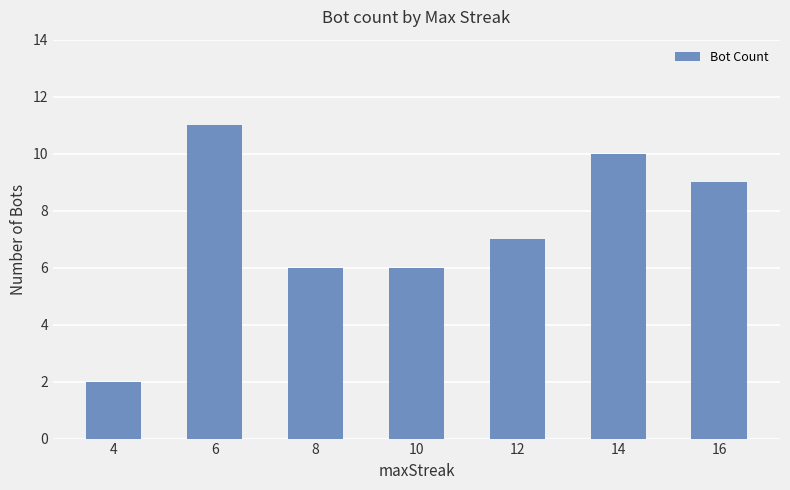

Which has a higher value, 8 or 6?

6